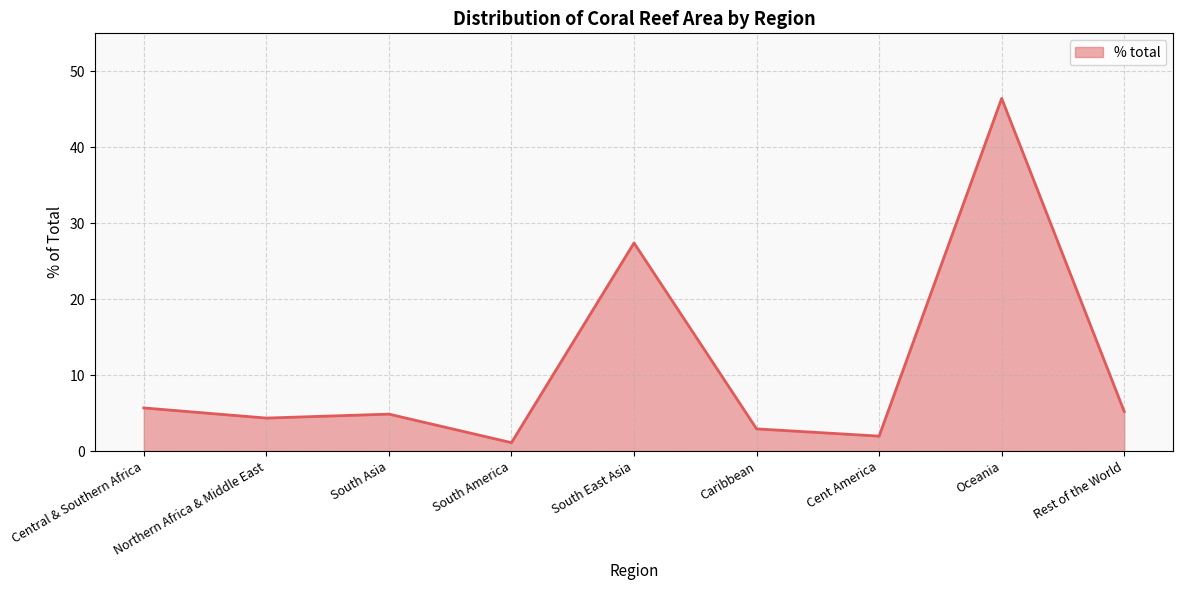

What position from the left is South East Asia?

5